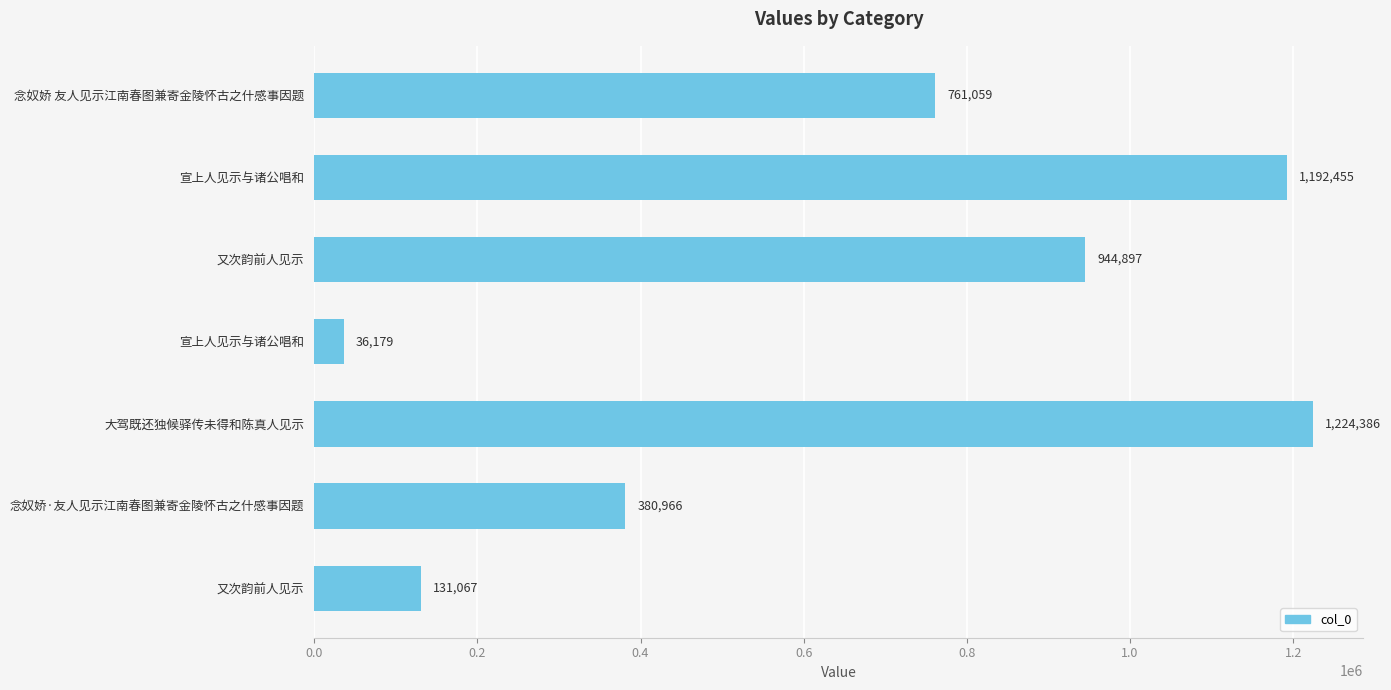

What is the difference between the second highest and minimum values?

1156276